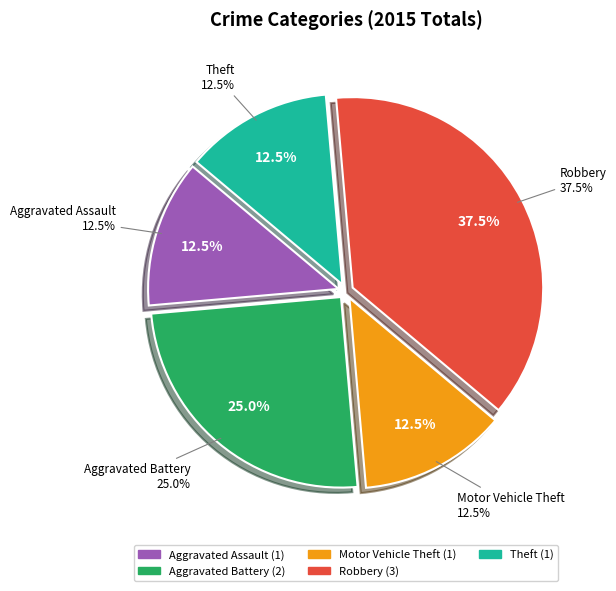

To the nearest percent, what is the combined percentage of Theft and Aggravated Assault?

25%